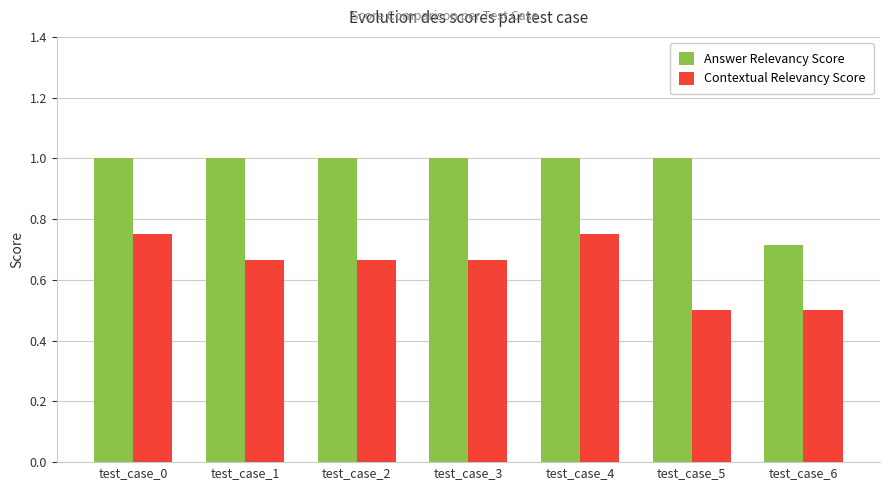

What is the difference between the maximum and minimum values in the Answer Relevancy Score series?

0.3